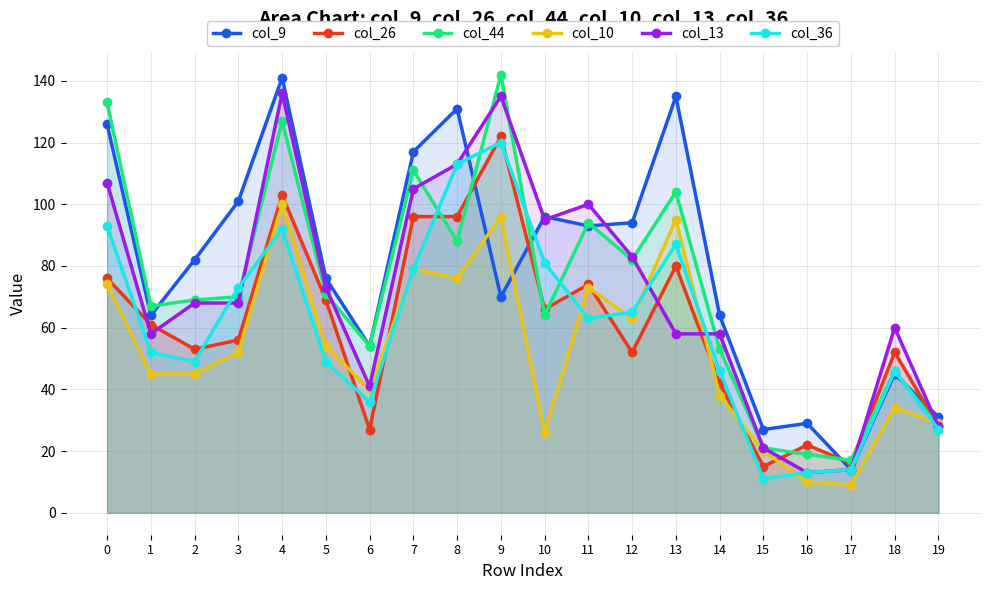

How many data points in col_10 are above 52?

9